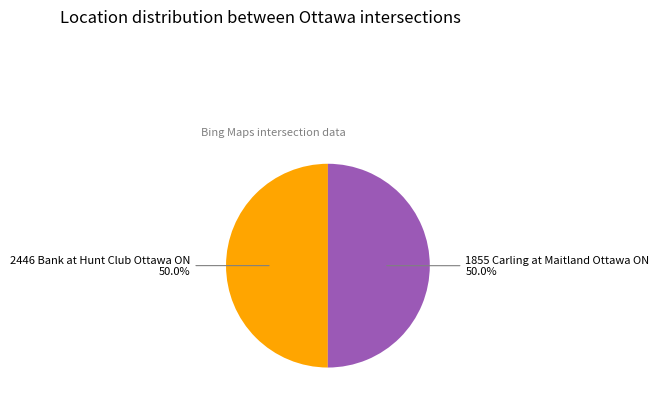

The 2446 Bank at Hunt Club Ottawa ON slice represents 58% of the pie. True or false?

False